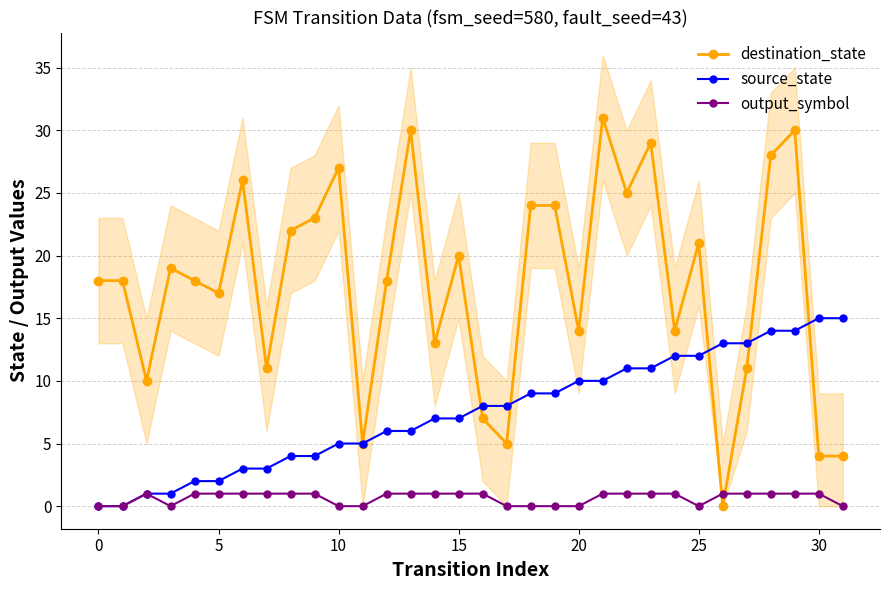

How many times do source_state and destination_state cross each other?

5